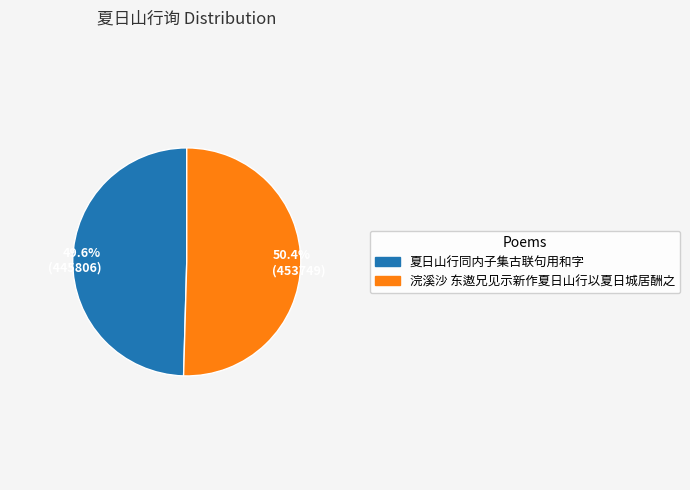

Is it true that 浣溪沙 东遨兄见示新作夏日山行以夏日城居酬之 is 50% of the pie?

True